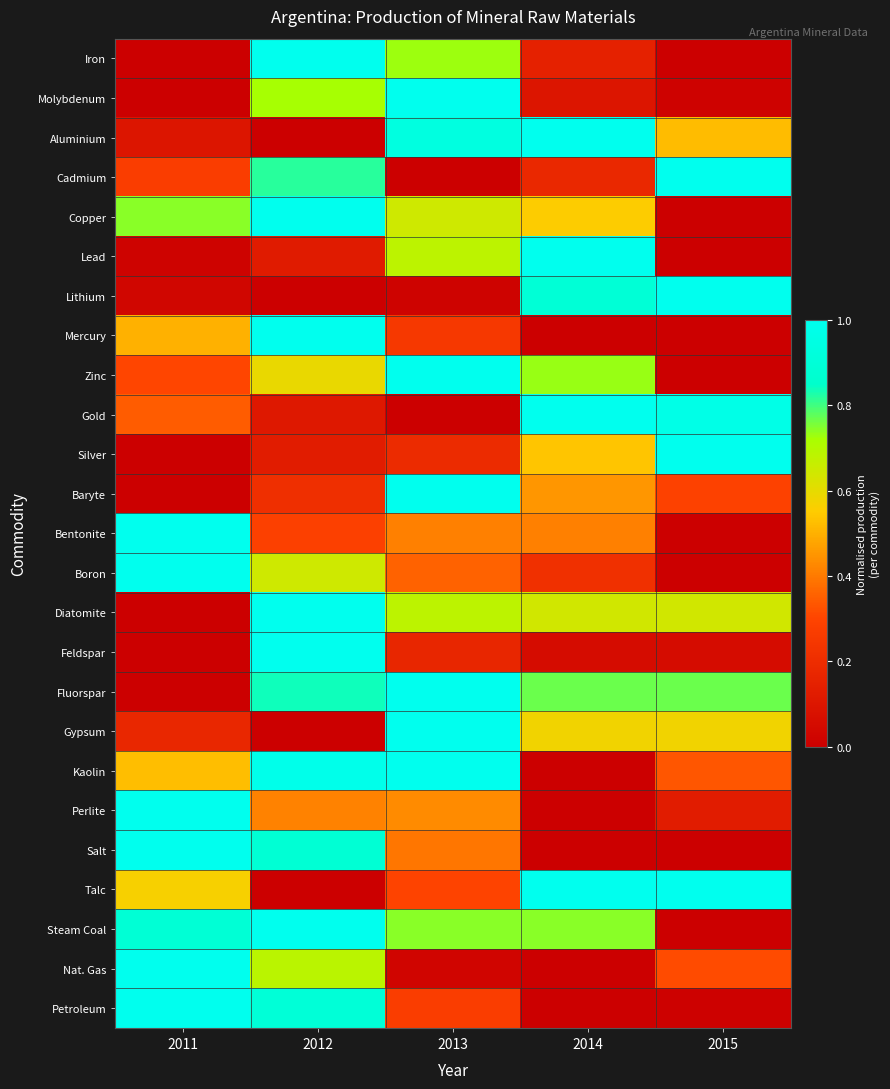

How many data points does each series have?

5